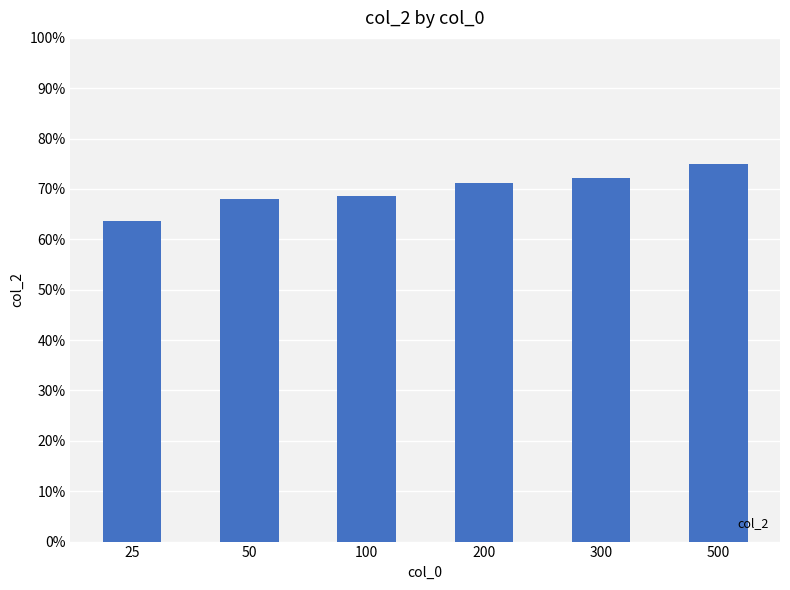

What is the greatest value displayed?

0.7